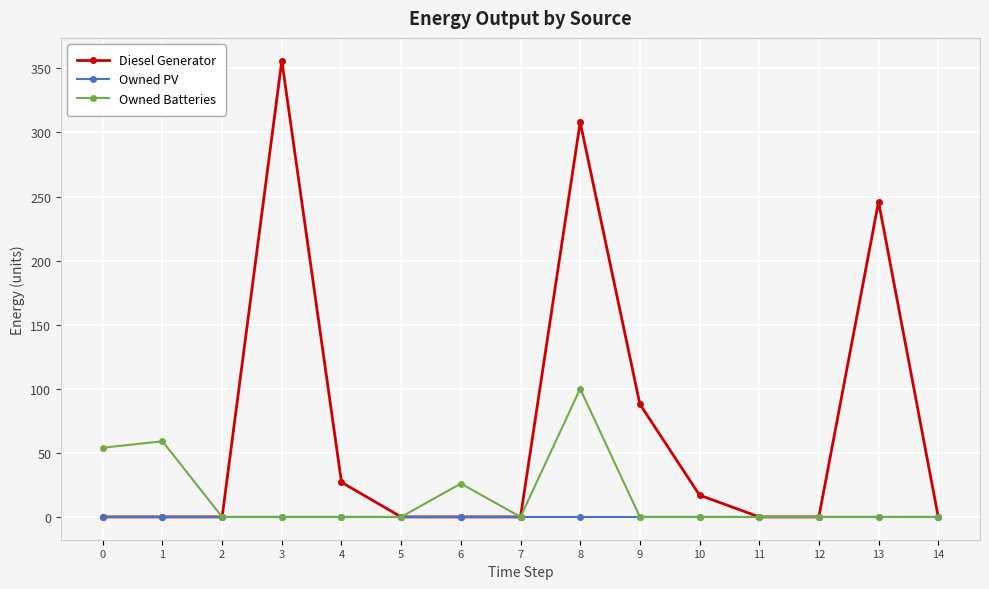

The value of Owned Batteries at 12 is 37. True or false?

False